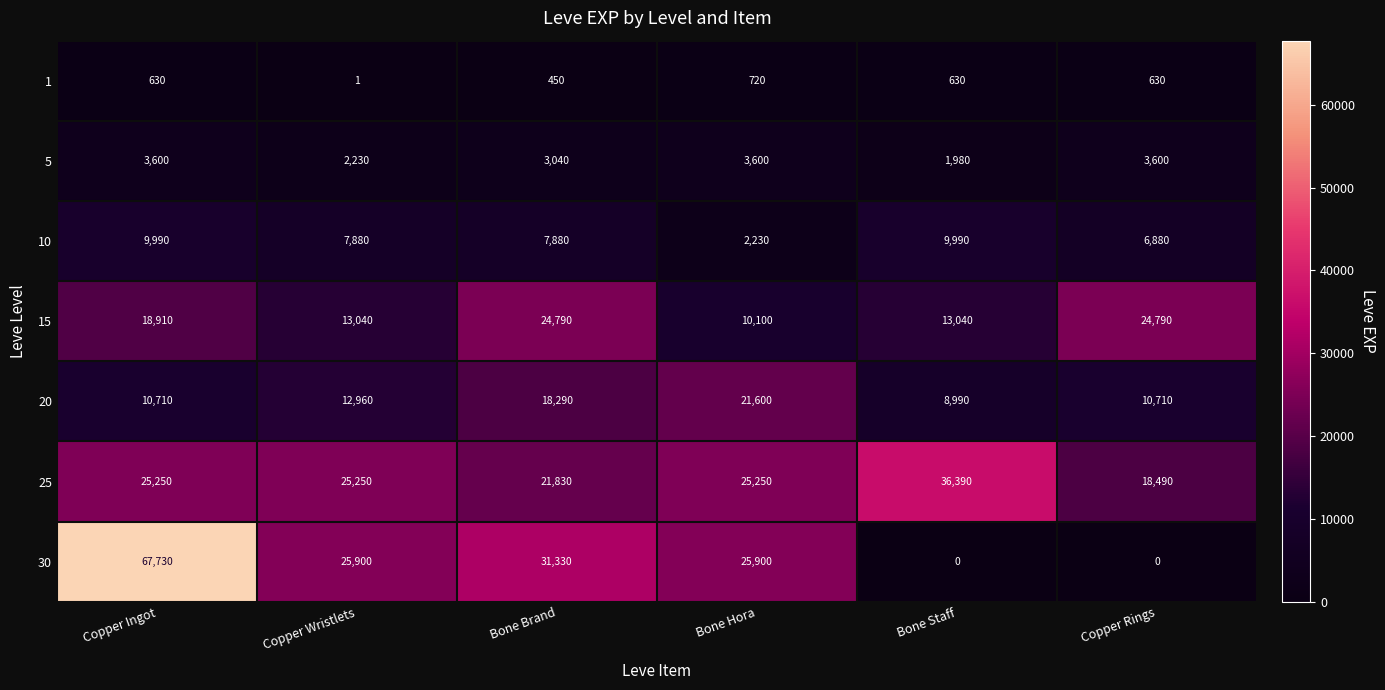

List the series in order of their peak value, highest first.

30, 25, 15, 20, 10, 5, 1